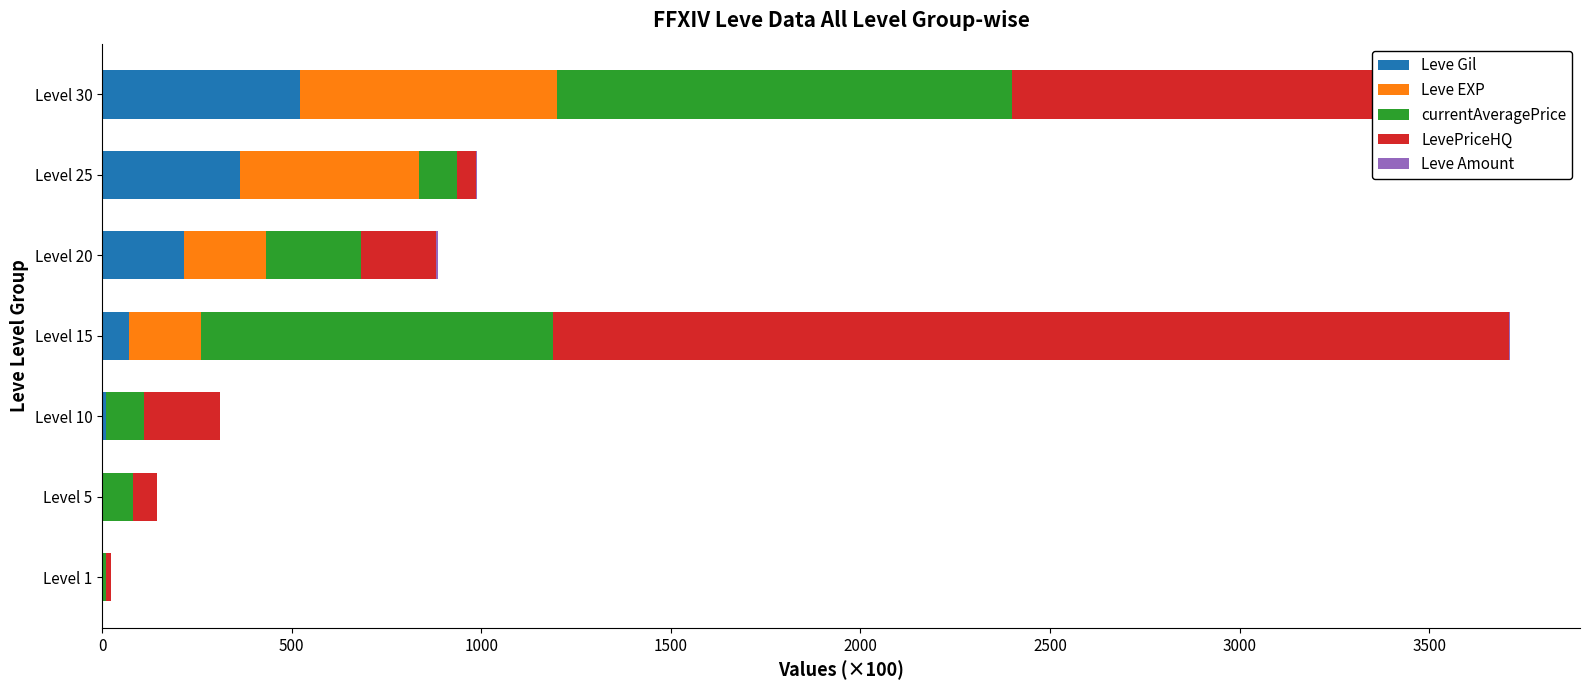

What are all the series names shown in the legend?

Leve Gil, Leve EXP, currentAveragePrice, LevePriceHQ, Leve Amount